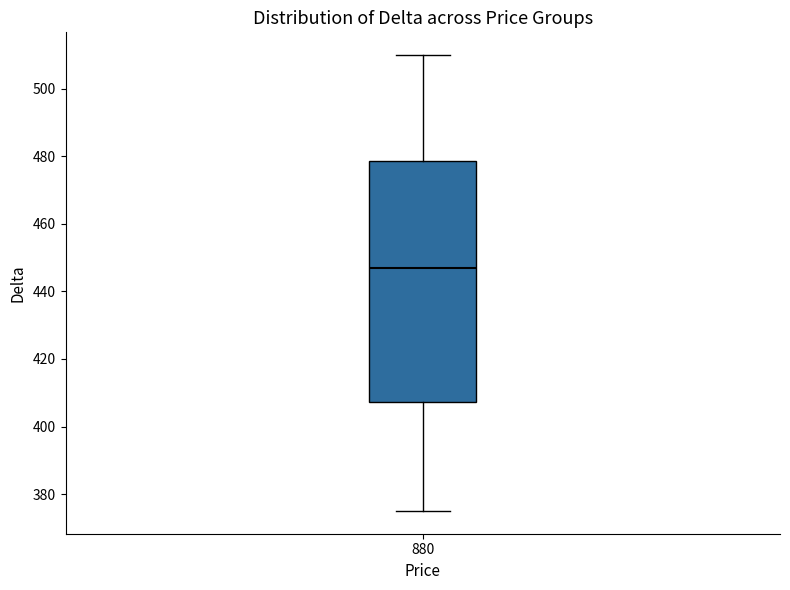

Transcribe this box plot: give where the median line is, the range the box spans, and where the two whiskers end, as read against the y-axis. The values are not printed on the chart, so give them approximately, as read against the axis.

median 448, box 408 to 478, whiskers 376 to 510